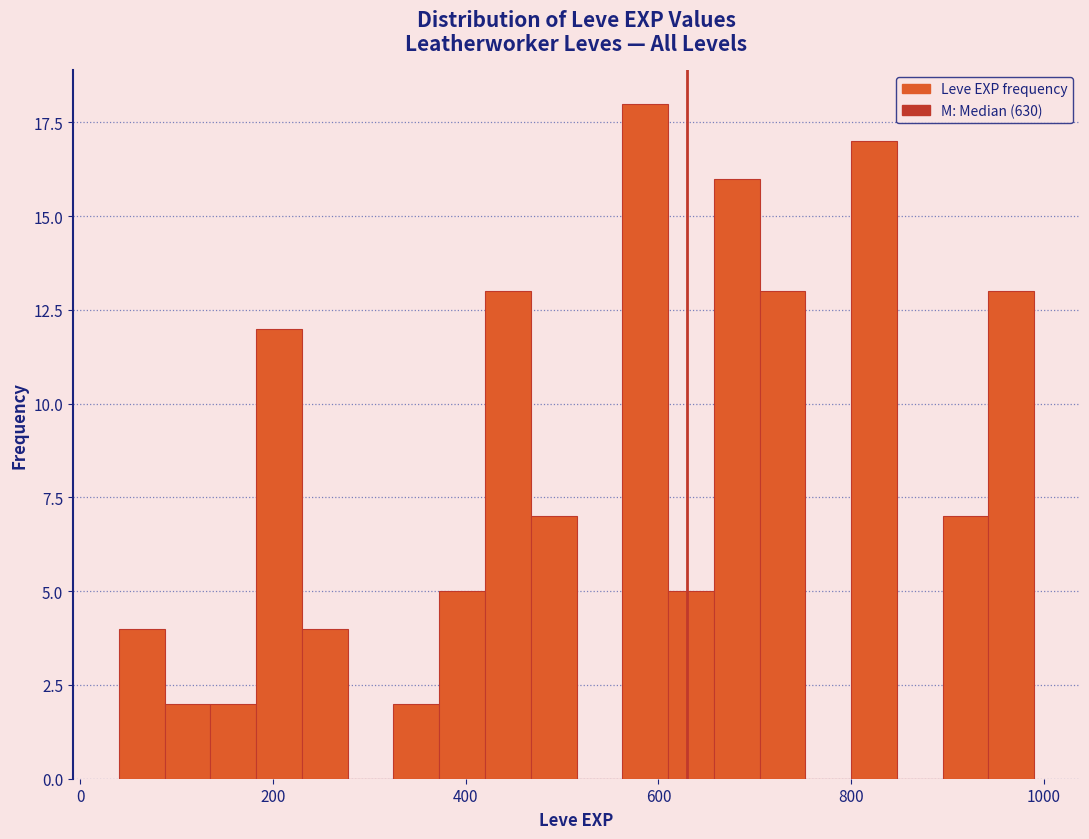

Around what value on the x-axis is the tallest bar? Give the approximate position of its centre, as read against the axis.

580